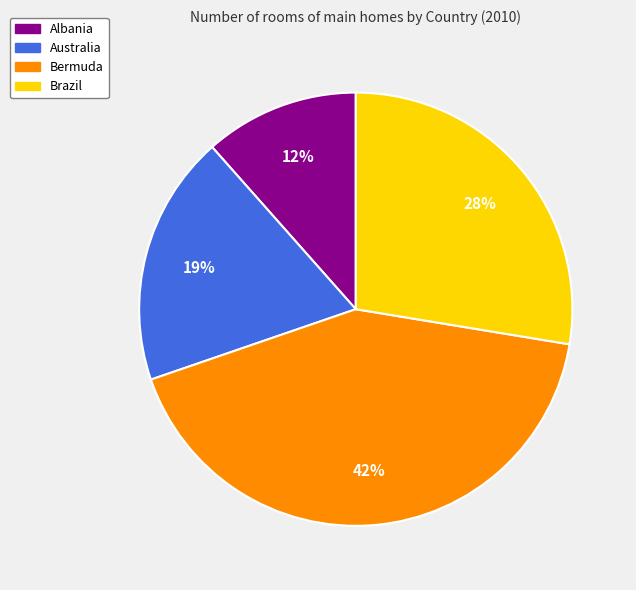

To the nearest percent, what is the difference between the Brazil and Albania slice percentages?

16%